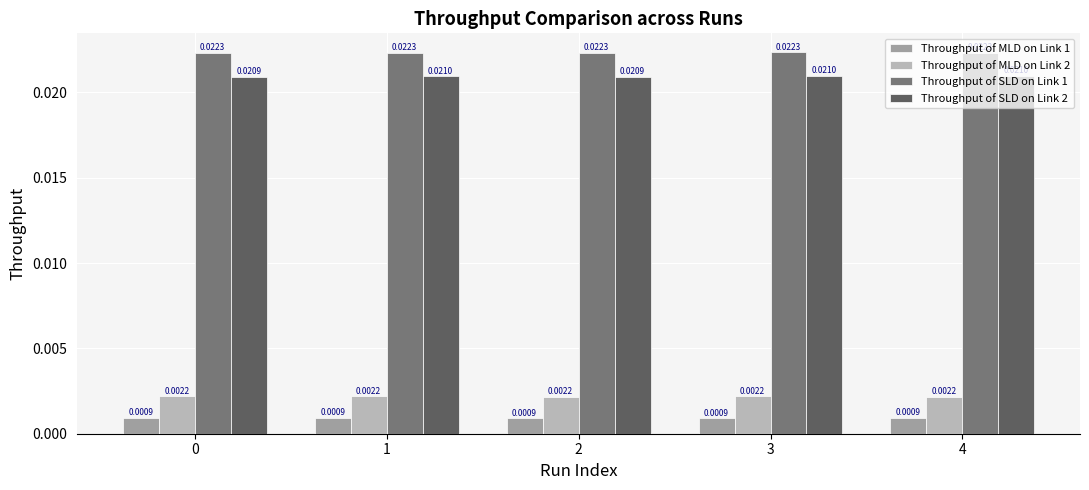

At how many categories does at least one series exceed 0?

5